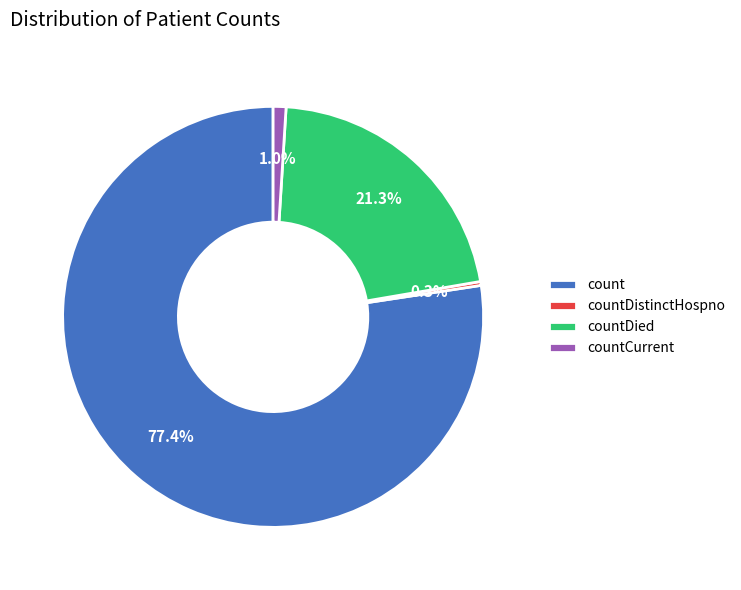

How much of the chart is everything except countDied?

78.7%